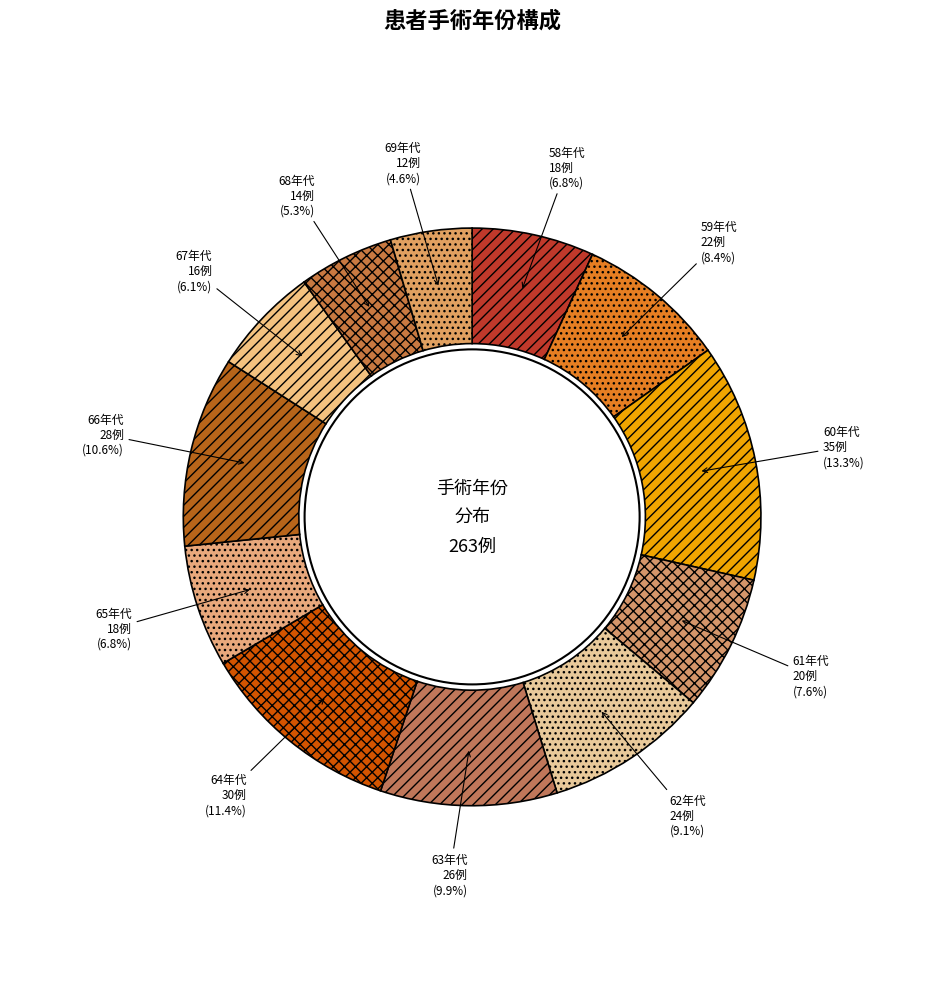

Which slice is the smallest?

69年代